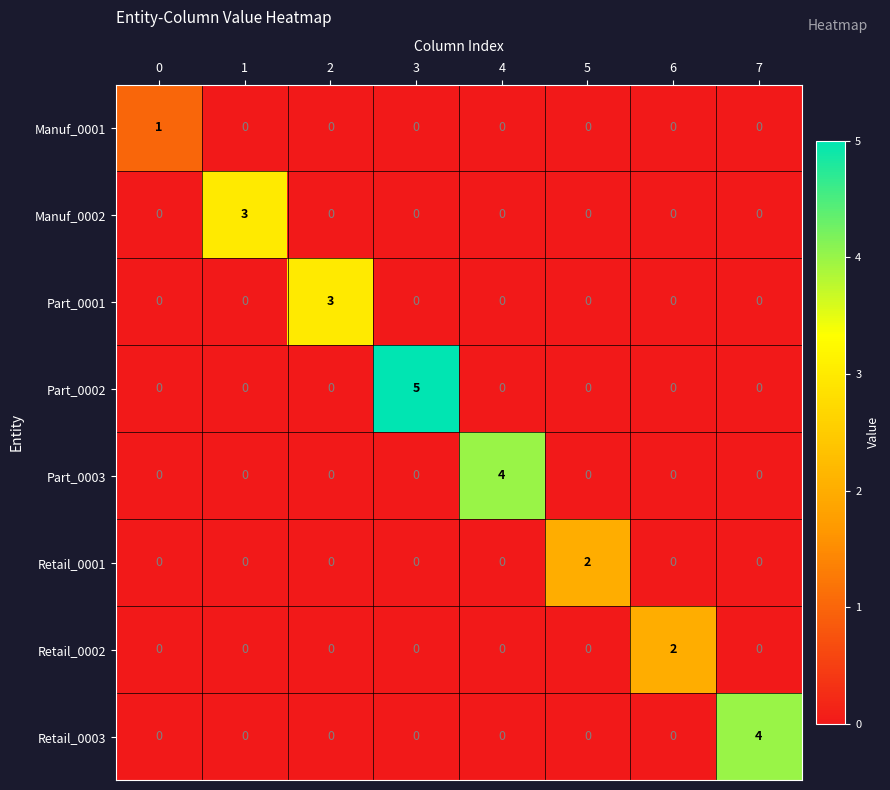

Which label corresponds to the largest value in the chart?

3